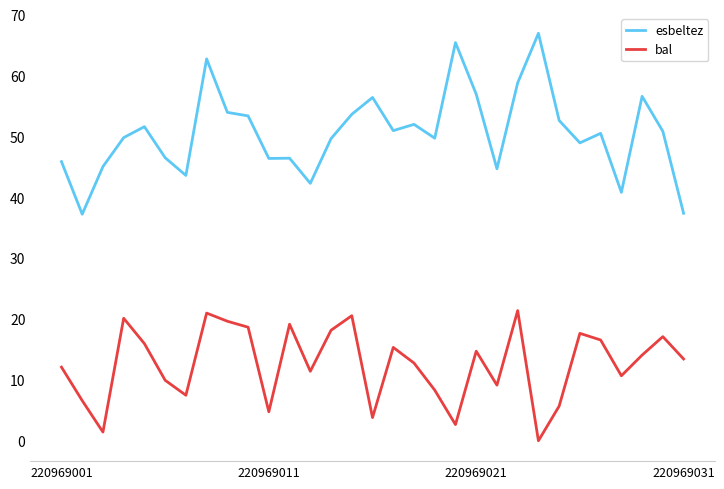

Rank the series by their maximum value, from lowest to highest.

bal, esbeltez